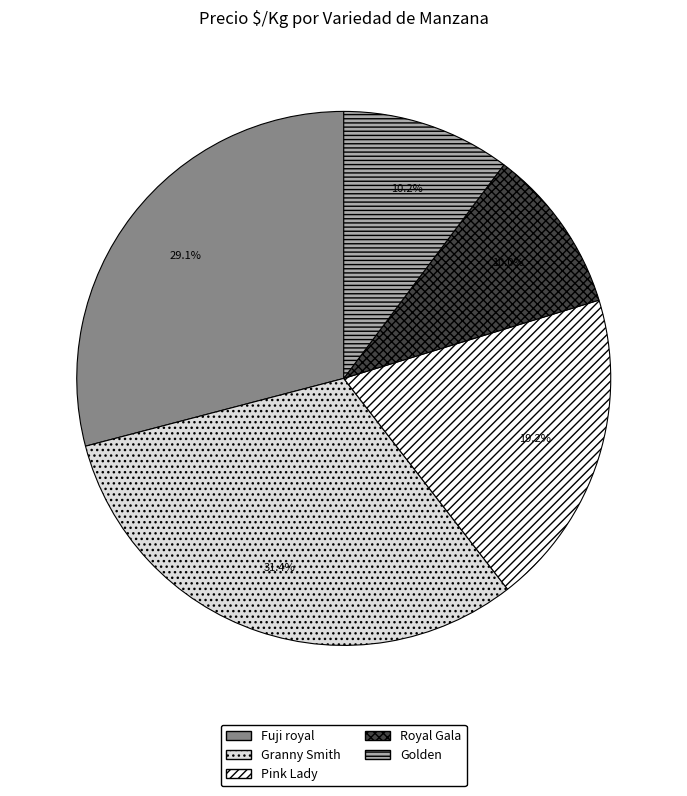

To the nearest percent, what percentage of the pie is Pink Lady?

19%